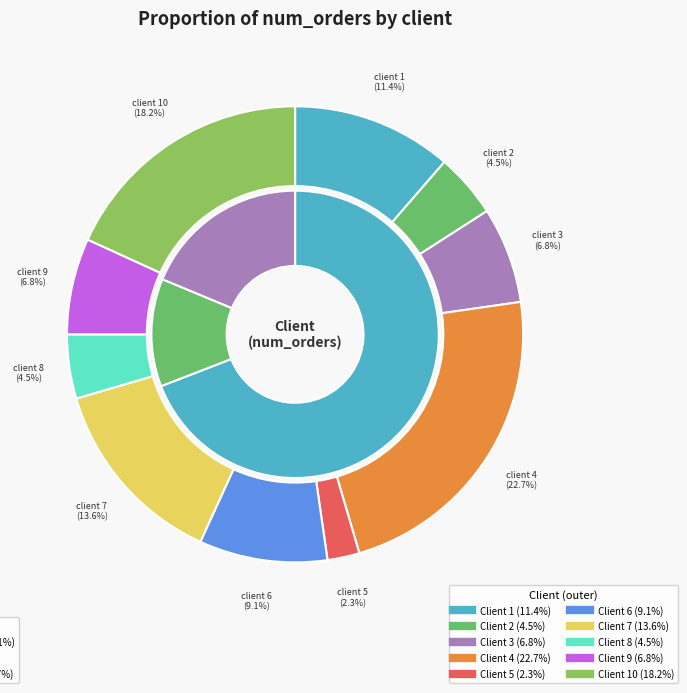

What is the change in value from 5 to 10?

+7